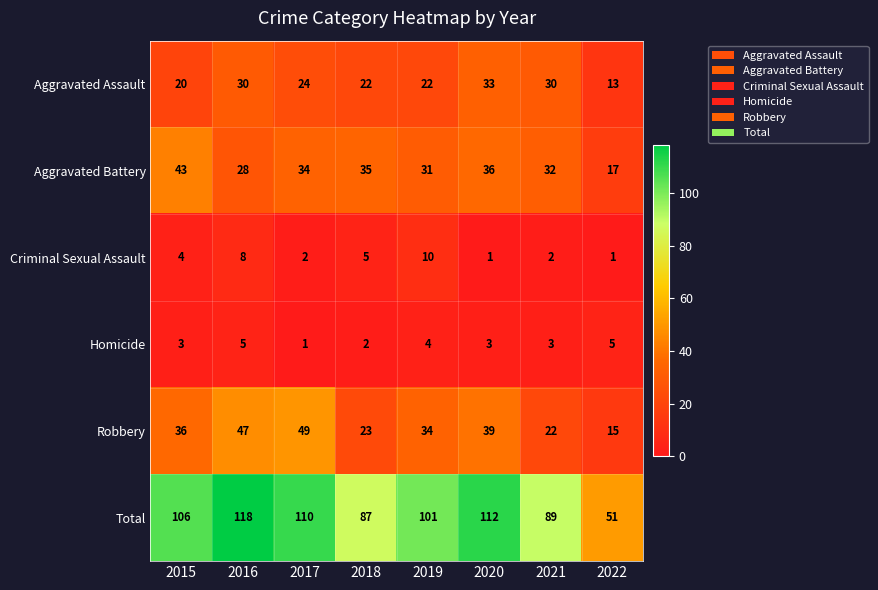

What is the sum of all Aggravated Battery values?

256